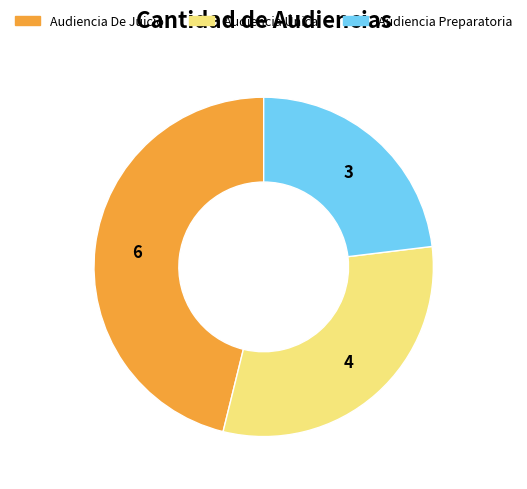

Is there any slice that represents more than half of the pie?

No